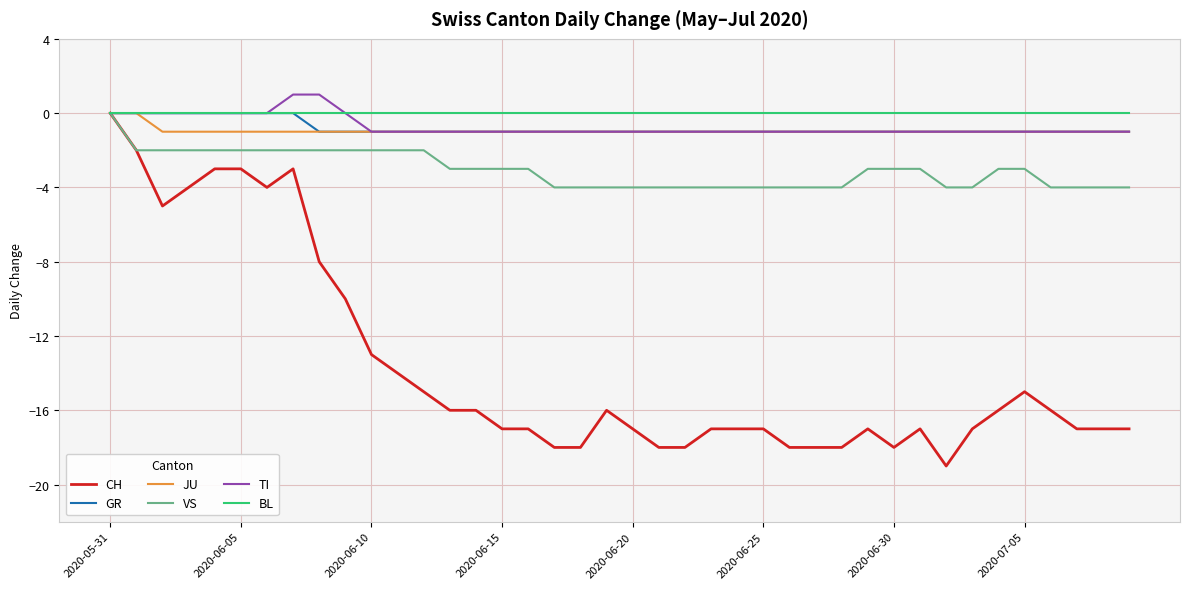

Which series has the widest spread of values?

CH